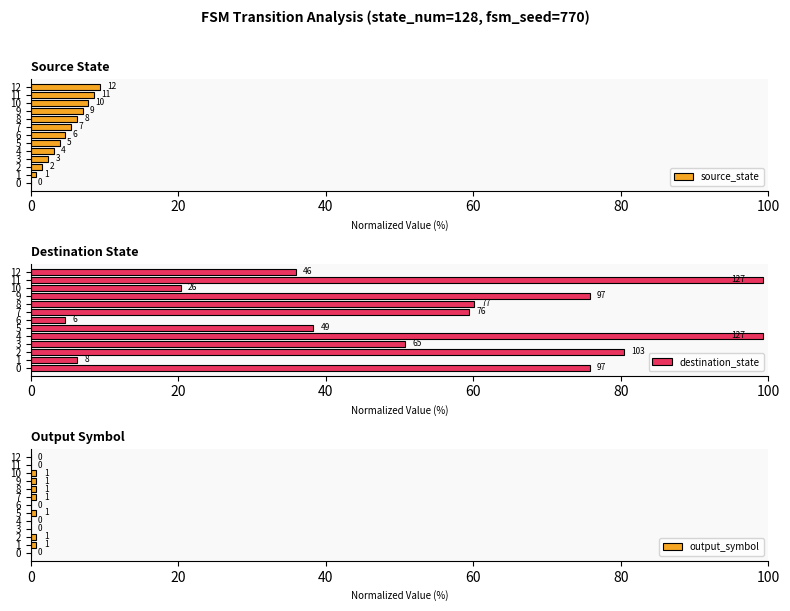

At how many categories does at least one series exceed 87?

2